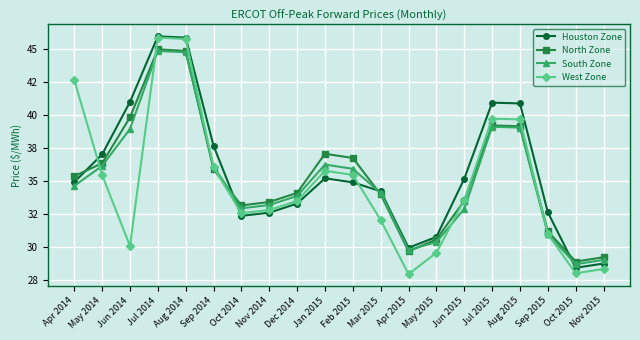

Does the chart have visible grid lines?

Yes